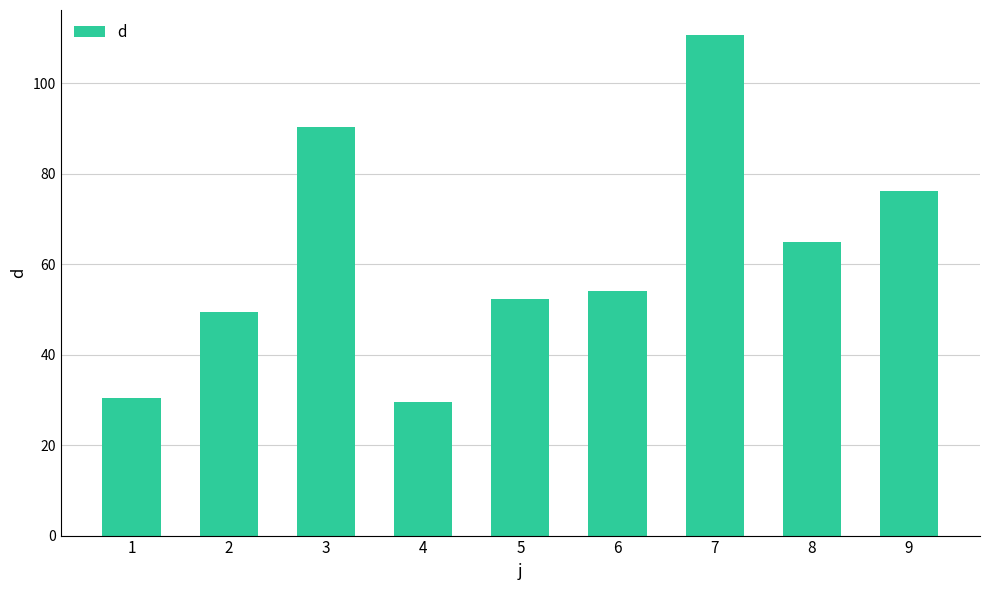

Reading left to right, list all the values displayed in this chart.

30.5	49.5	90.3	29.5	52.2	54.0	110.7	64.9	76.2